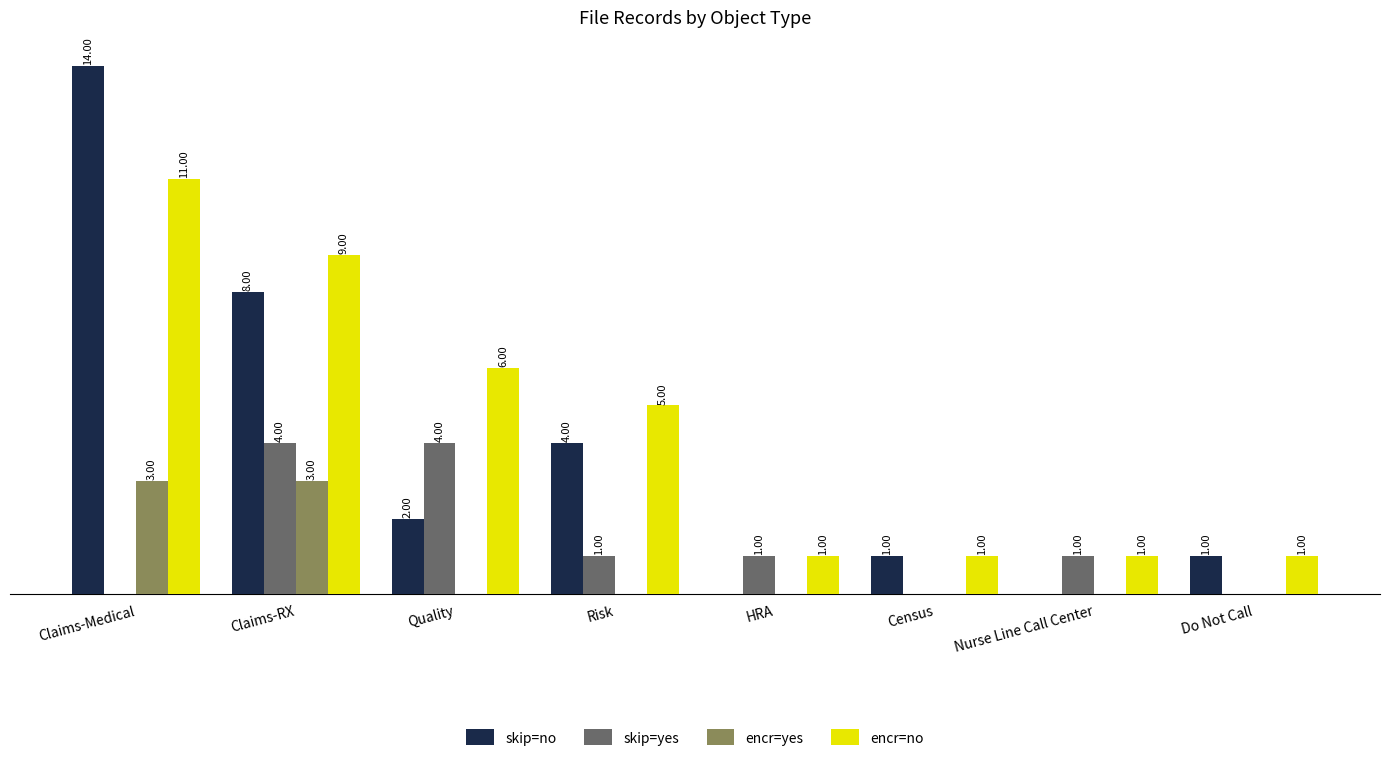

Which series changed the most between Quality and HRA?

encr=no